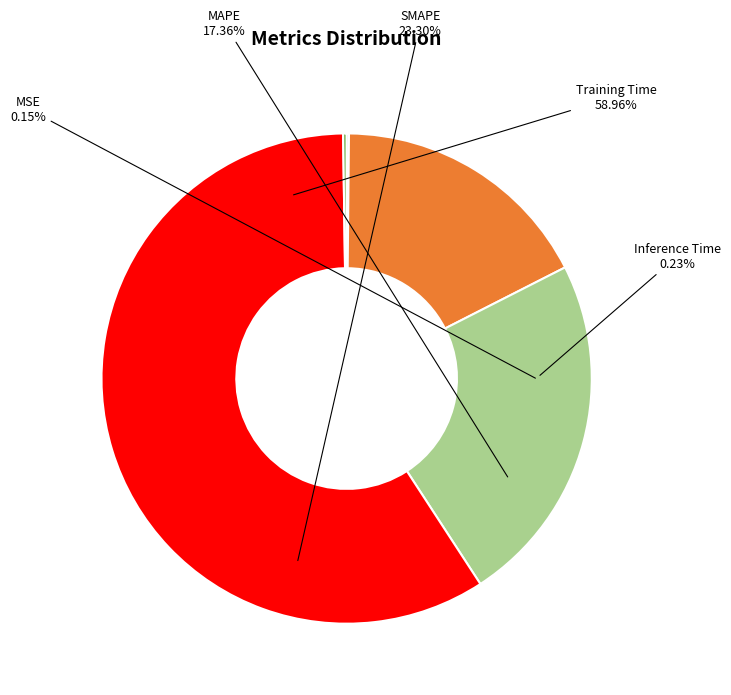

Rank the categories by value from highest to lowest.

Training Time, SMAPE, MAPE, Inference Time, MSE